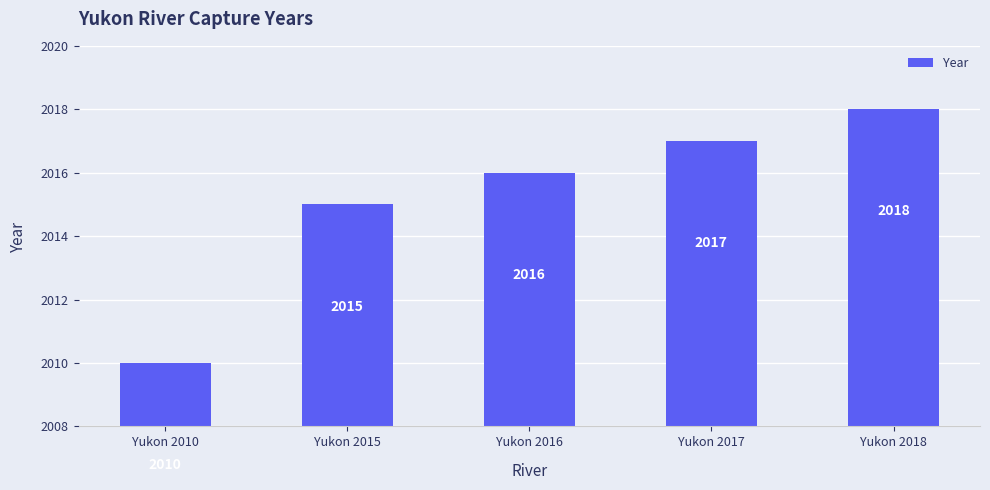

List the labels in order of value, largest first.

Yukon 2018, Yukon 2017, Yukon 2016, Yukon 2015, Yukon 2010